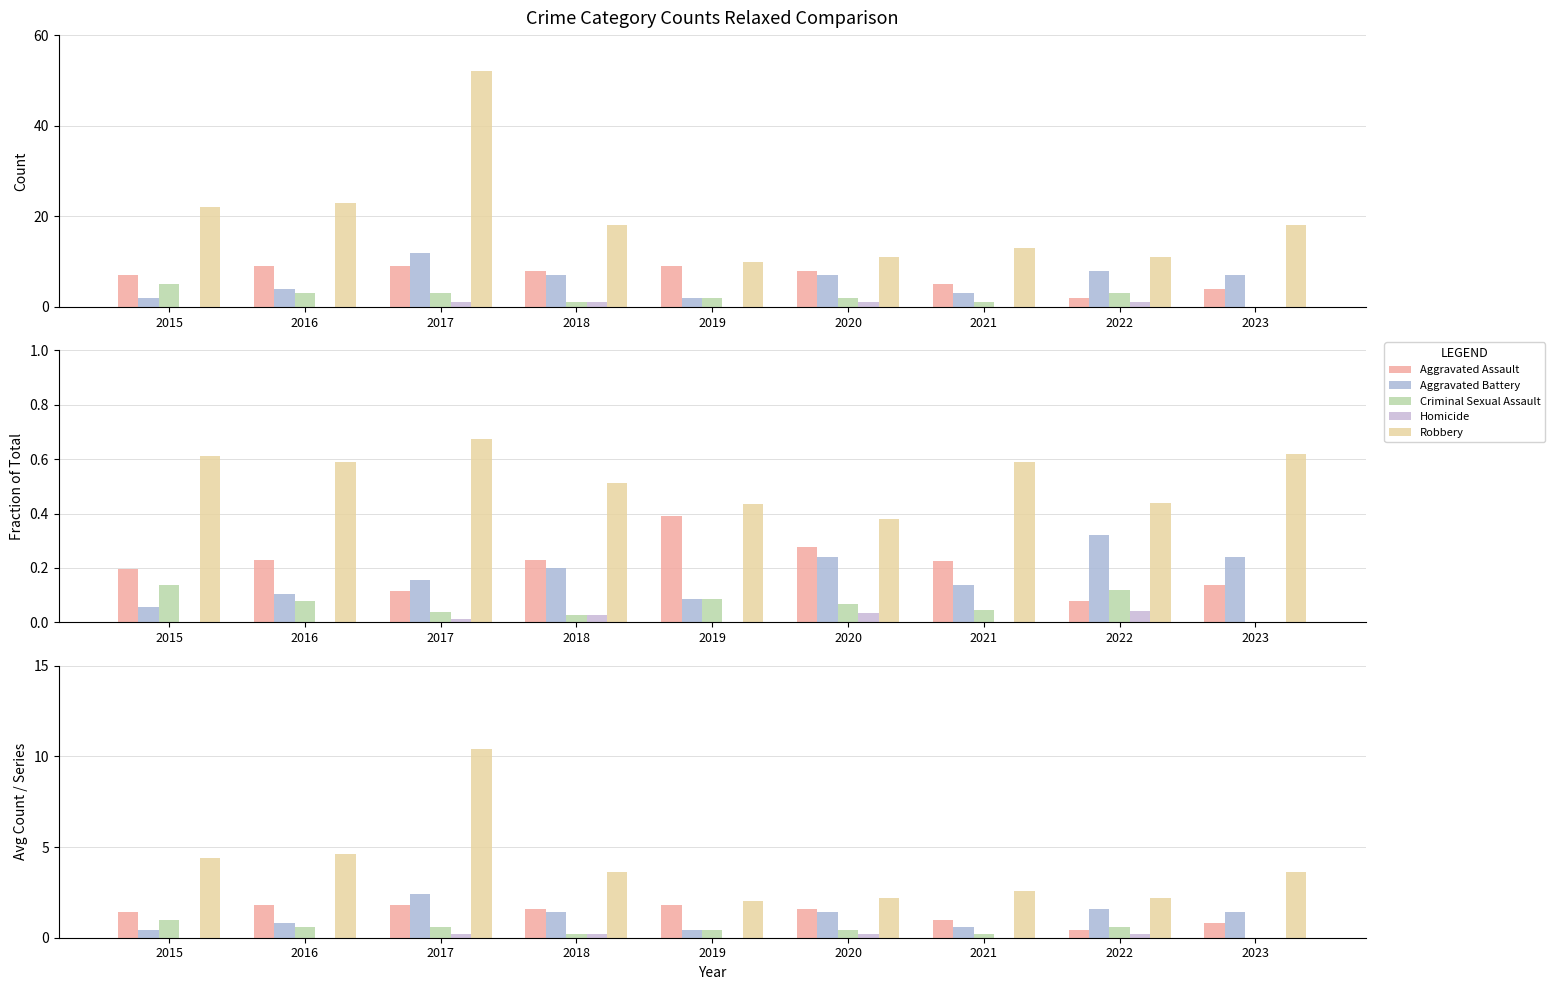

At which category is the sum across all series the highest?

2017